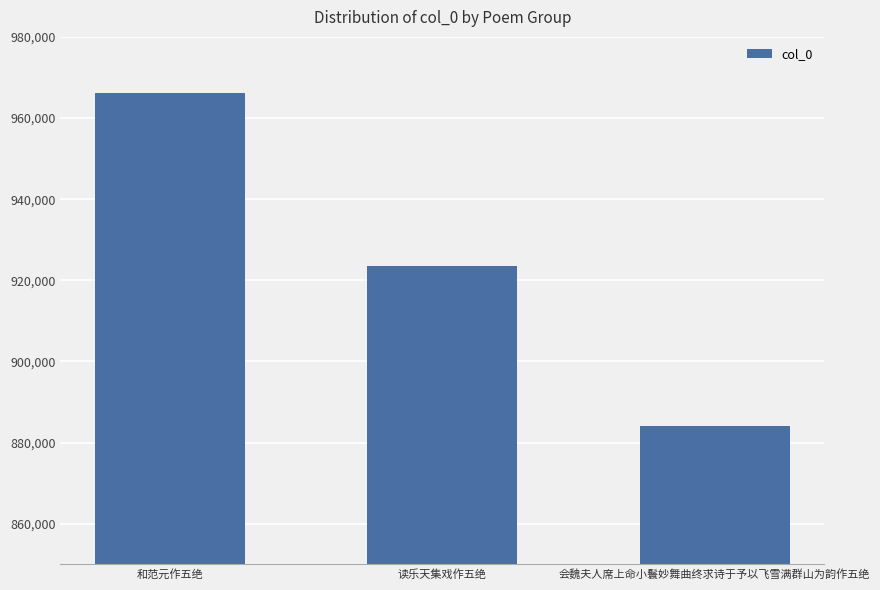

Rank the categories by value from lowest to highest.

会魏夫人席上命小鬟妙舞曲终求诗于予以飞雪满群山为韵作五绝, 读乐天集戏作五绝, 和范元作五绝